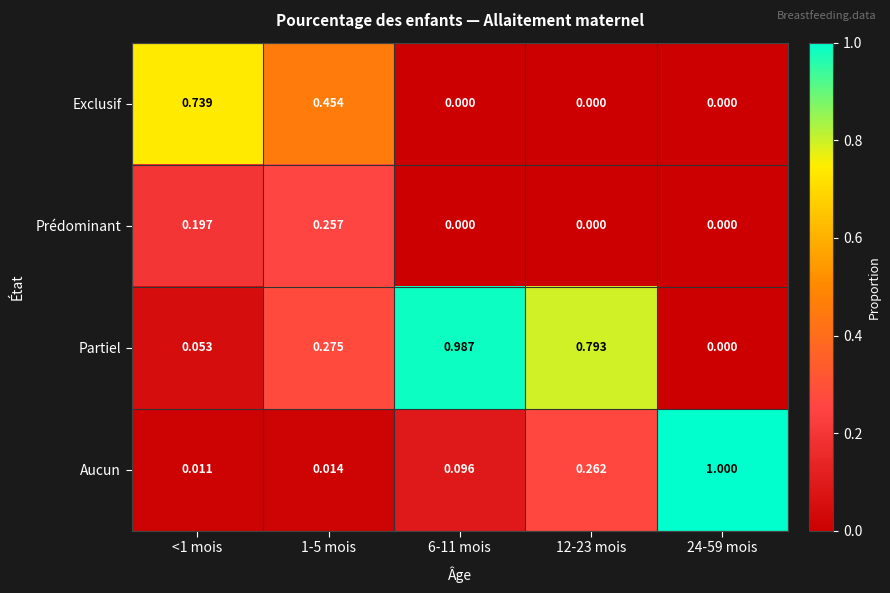

Count the number of data series in this chart.

4